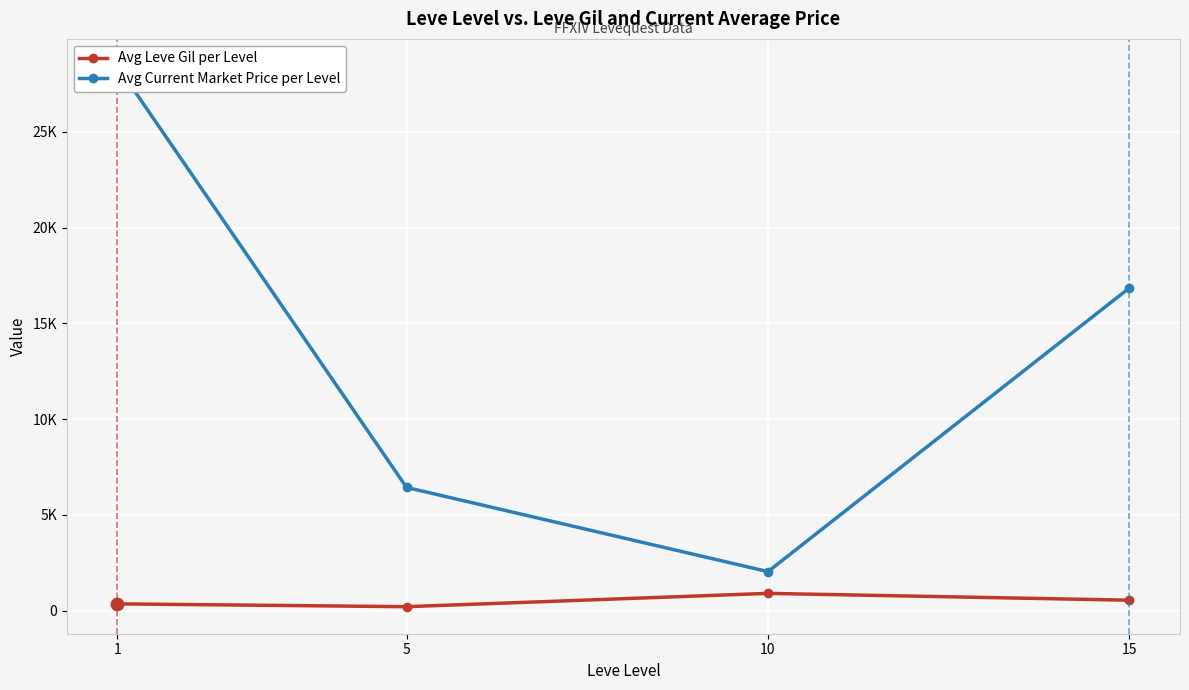

What is the total value across all series at 5?

6630.3